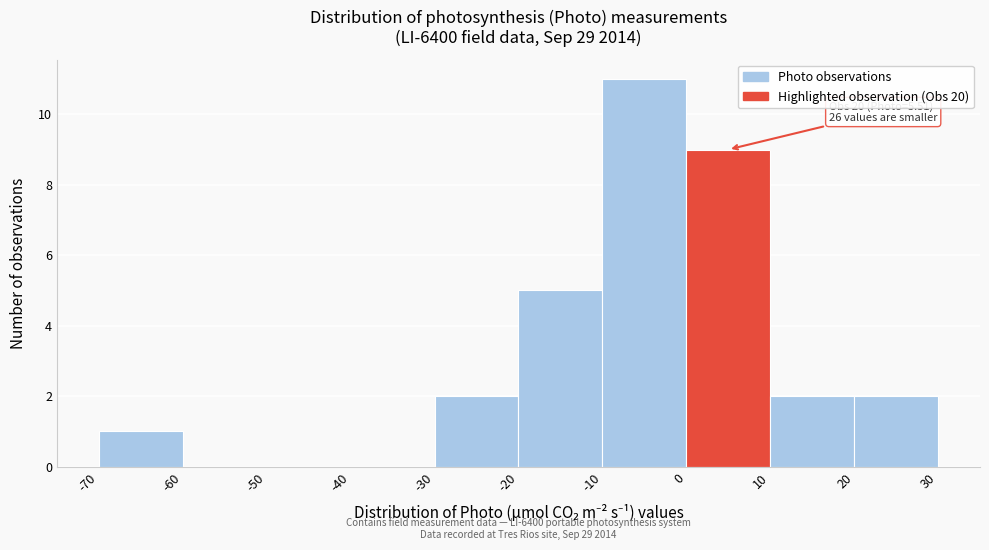

Over which range of the x-axis is the bar tallest?

-10 to 0